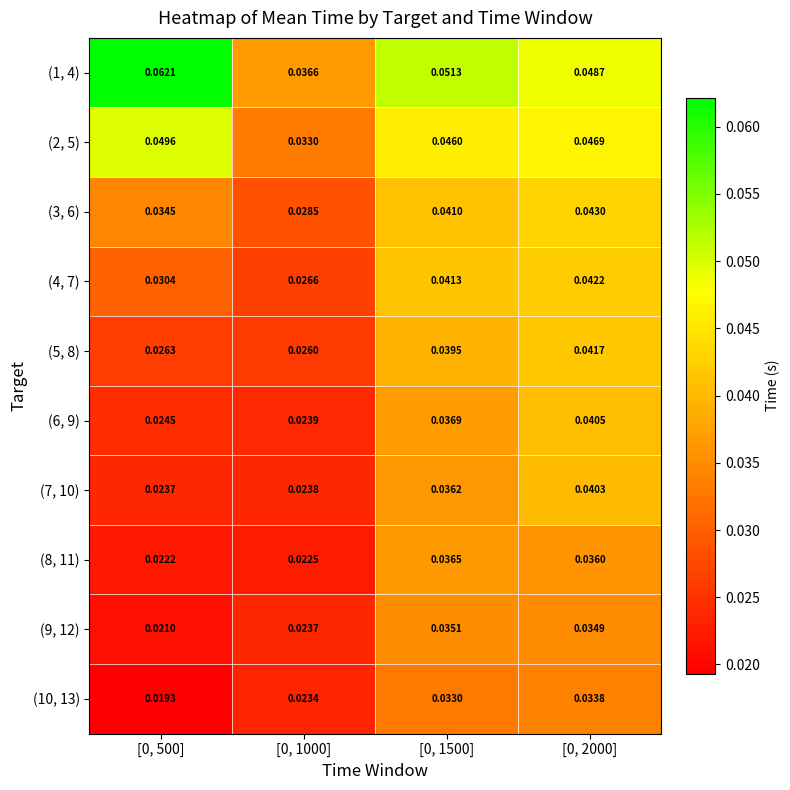

At how many categories does at least one series exceed 0?

4